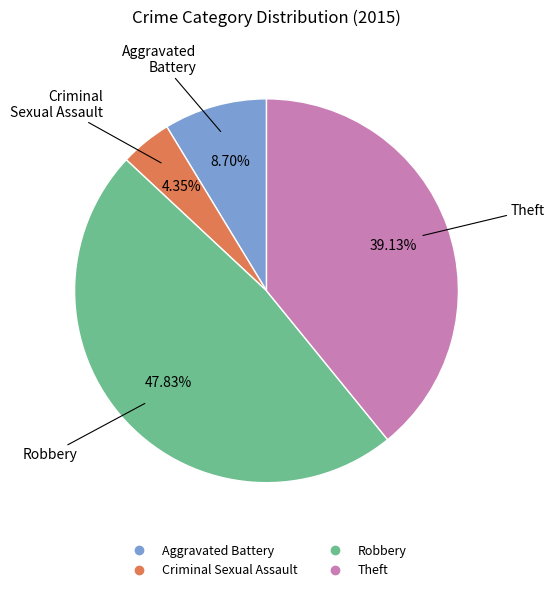

Is there any slice that represents more than half of the pie?

No